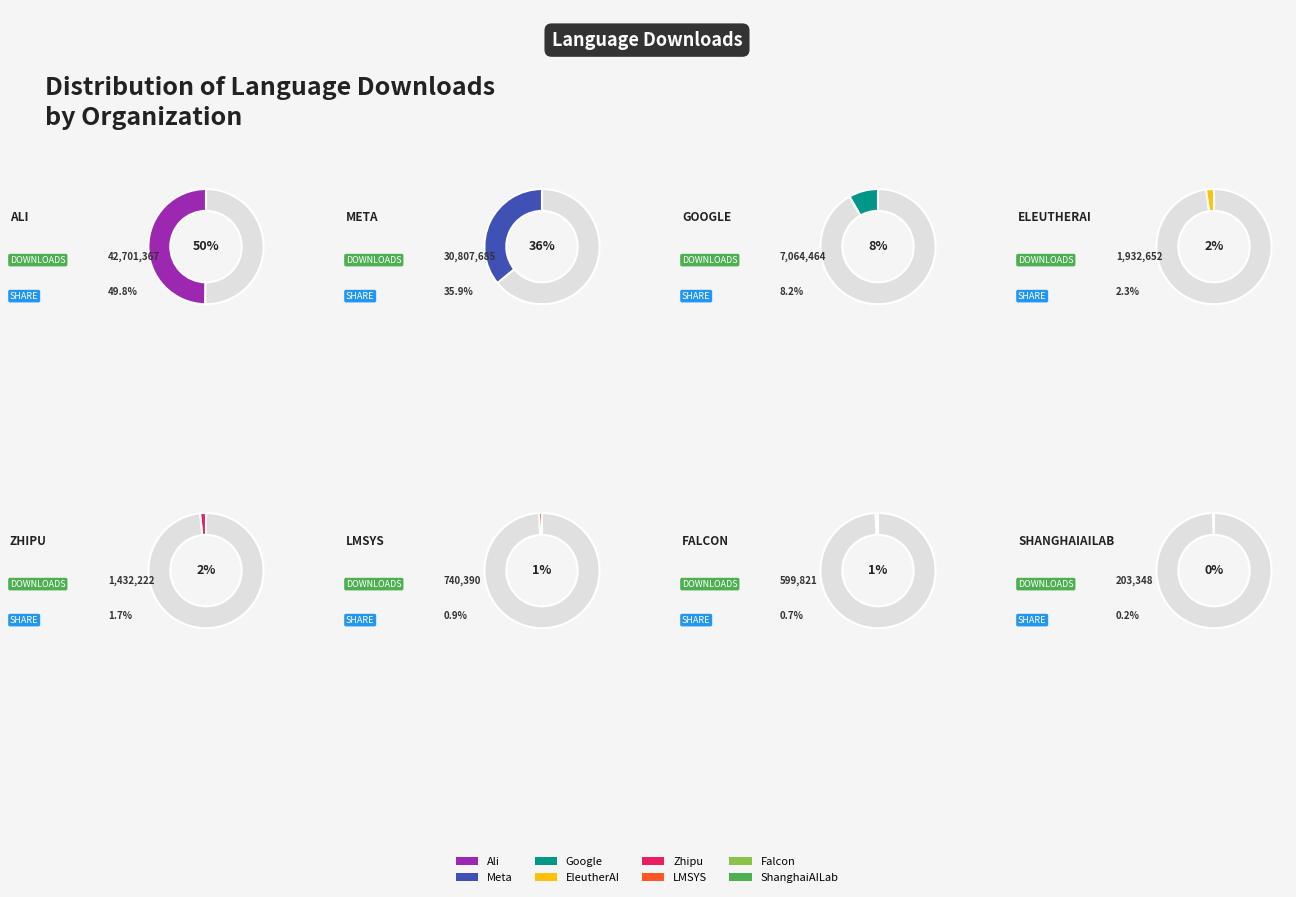

To the nearest percent, what is the combined percentage of Ali and ShanghaiAILab?

50%